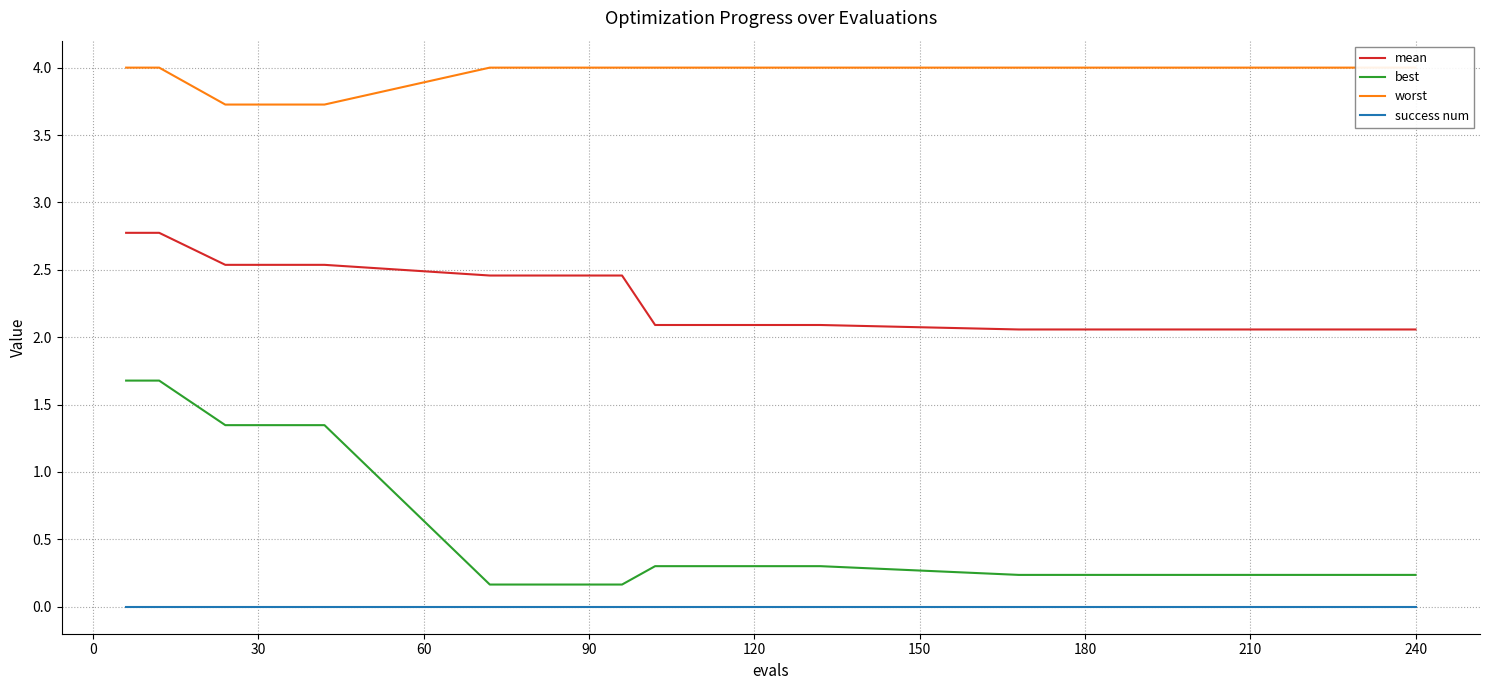

What is the maximum value for best?

1.7